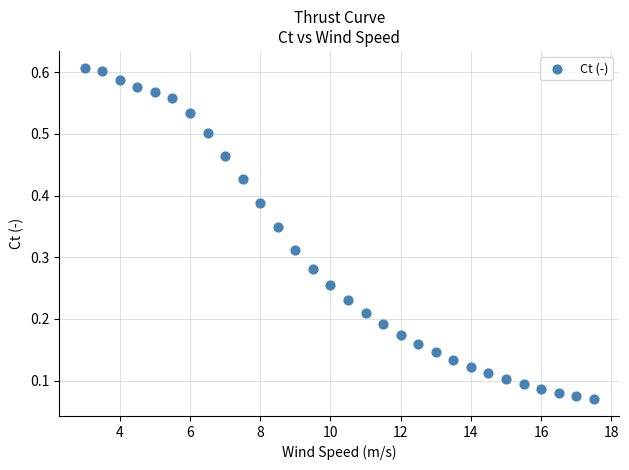

What is the range of X values (max minus min)?

14.5